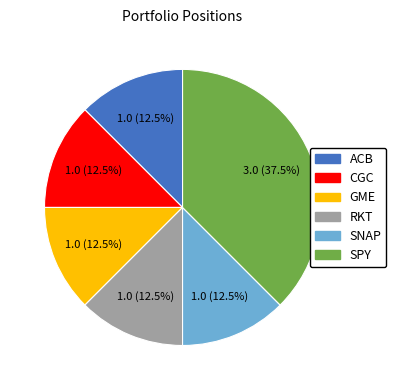

Count the number of slices in the pie.

6